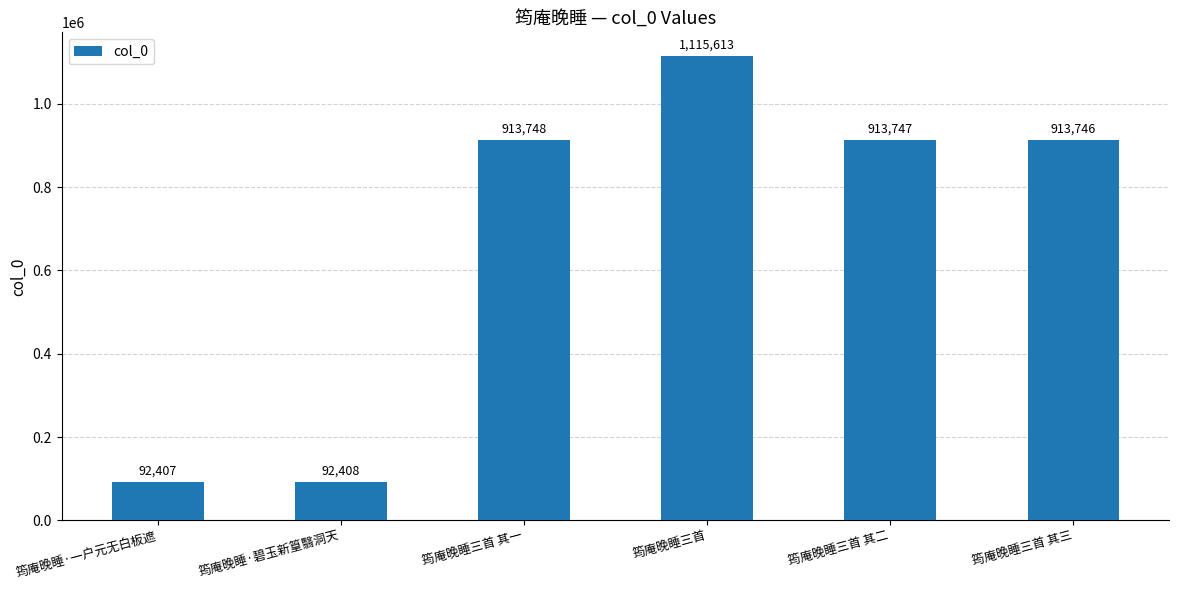

What is the value of the 3rd bar from the left?

913748